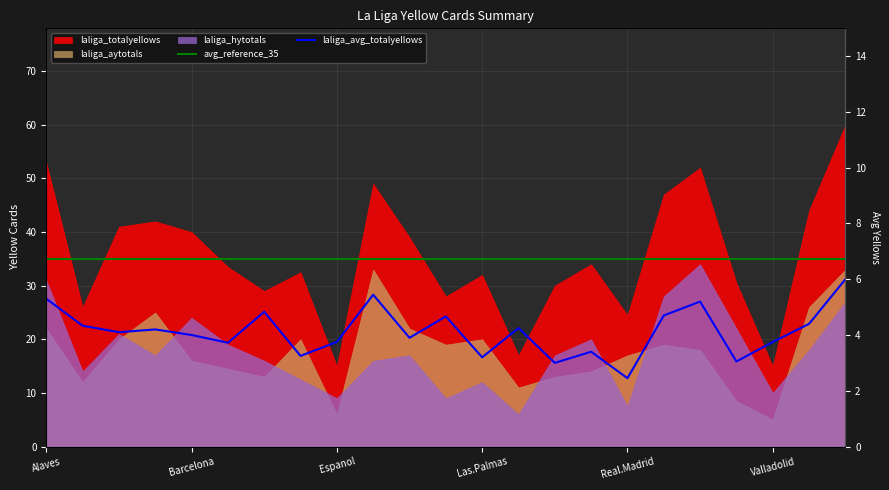

In laliga_avg_totalyellows, how many points are higher than both neighbors (excluding endpoints)?

7